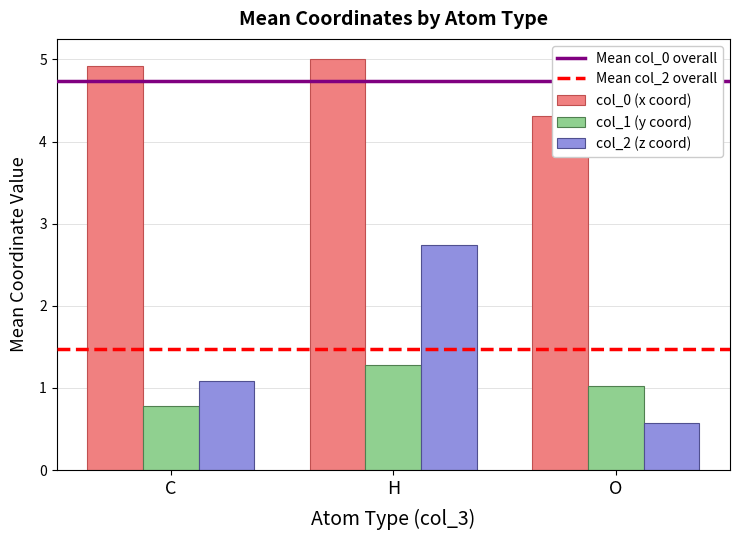

How many distinct data groups are displayed?

3